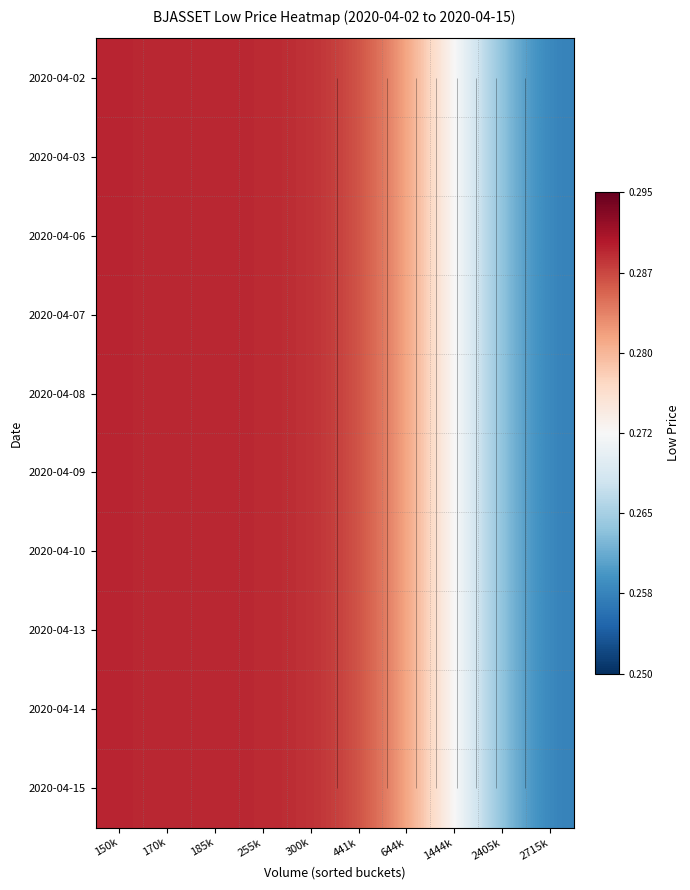

List the labels in order of 2020-04-13 value, smallest first.

2715k, 2405k, 1444k, 644k, 441k, 300k, 255k, 185k, 170k, 150k